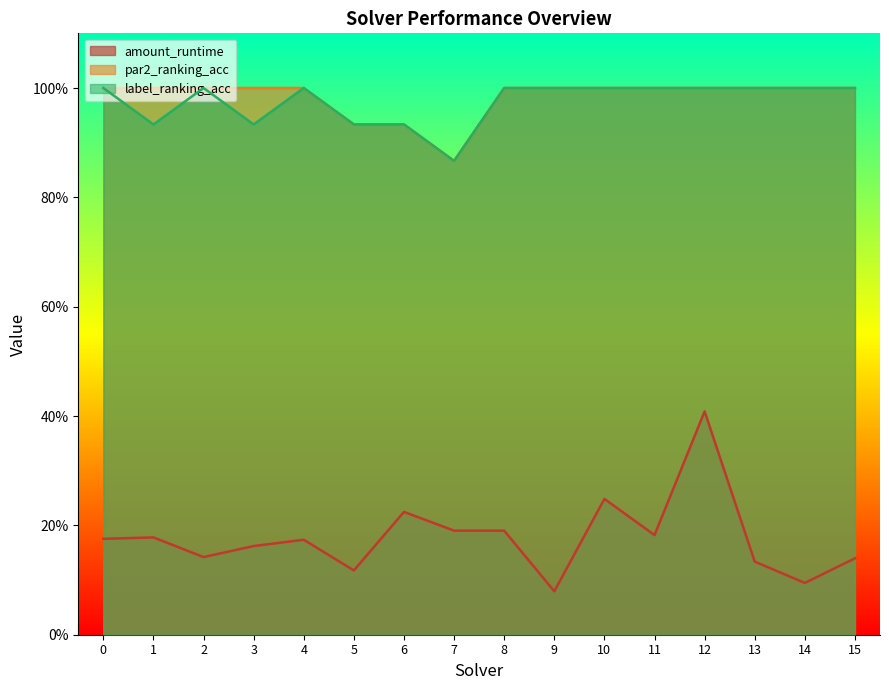

List the series in order of their peak value, highest first.

par2_ranking_acc, label_ranking_acc, amount_runtime